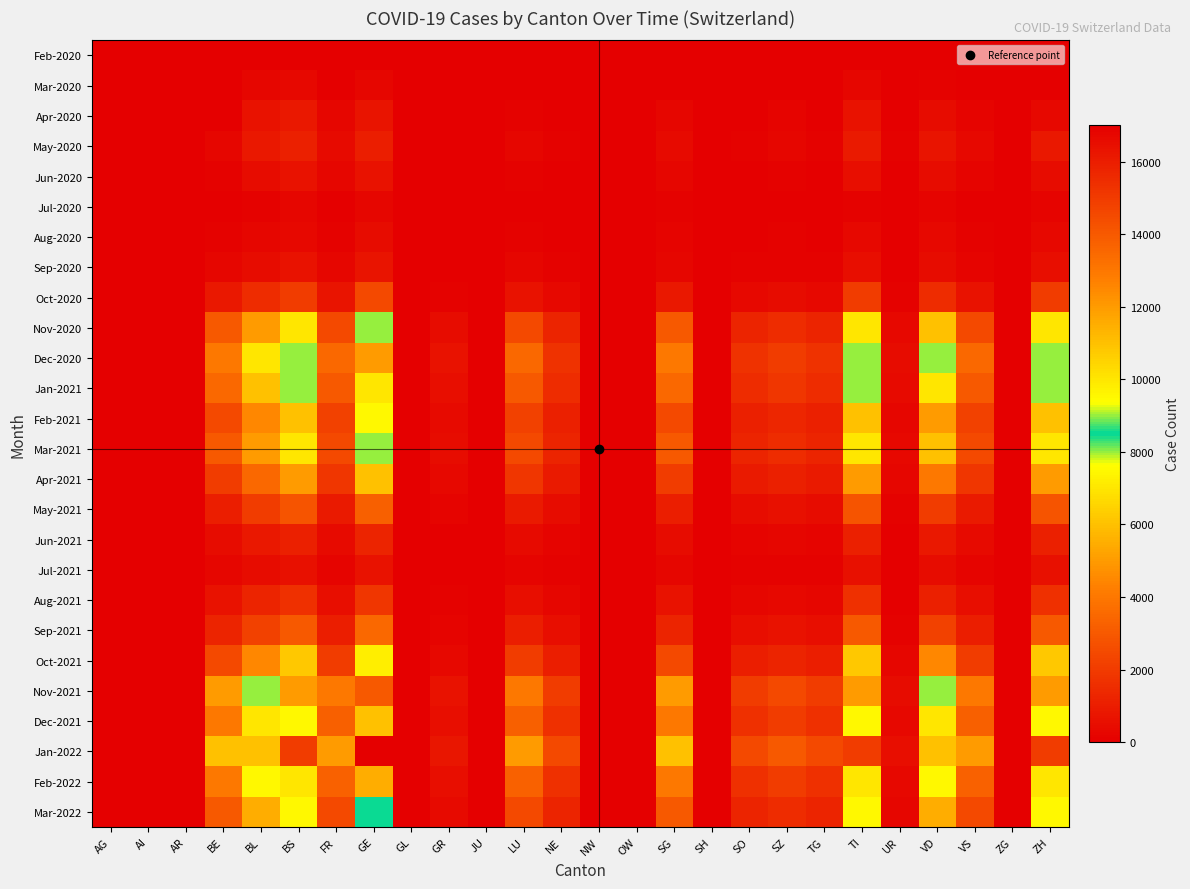

Rank the series by their maximum value, from highest to lowest.

Jan-2022, Nov-2021, Dec-2020, Feb-2022, Dec-2021, Jan-2021, Nov-2020, Mar-2021, Mar-2022, Feb-2021, Oct-2021, Apr-2021, Sep-2021, May-2021, Oct-2020, Aug-2021, Jun-2021, May-2020, Apr-2020, Sep-2020, Jun-2020, Jul-2021, Aug-2020, Mar-2020, Jul-2020, Feb-2020